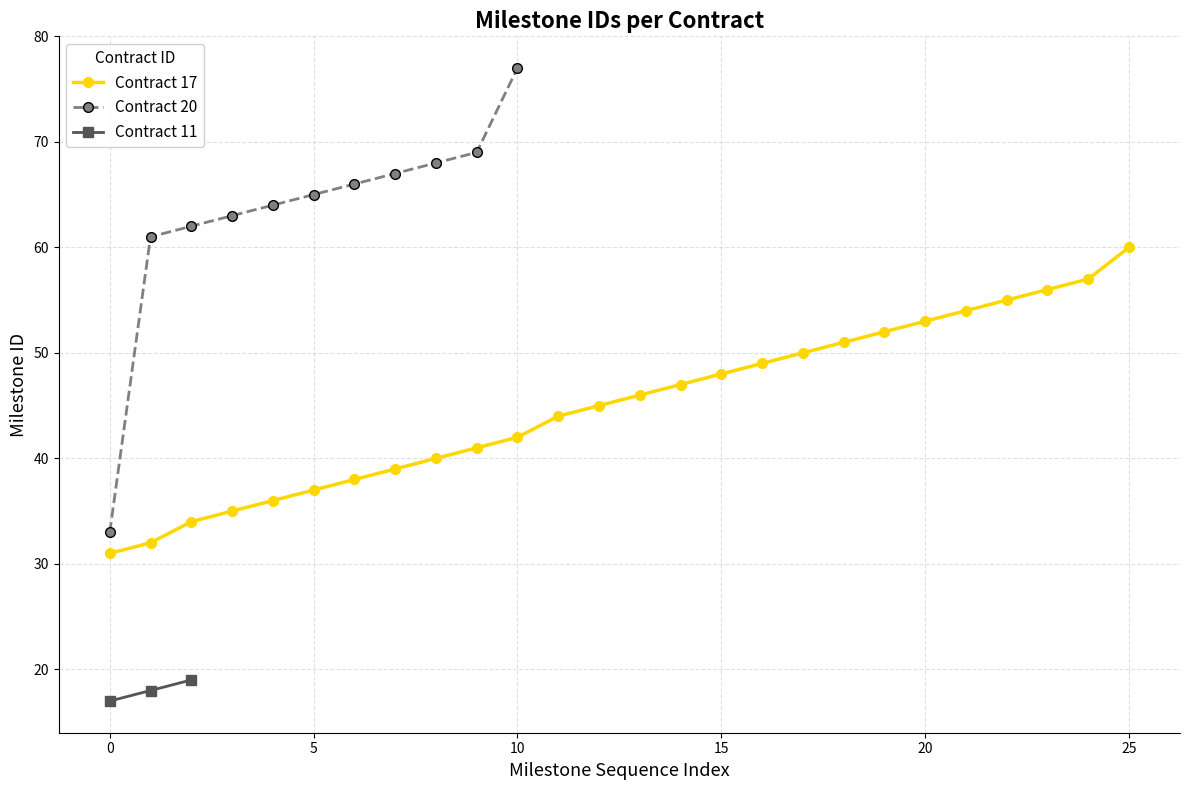

What is the maximum value for Contract 17?

60